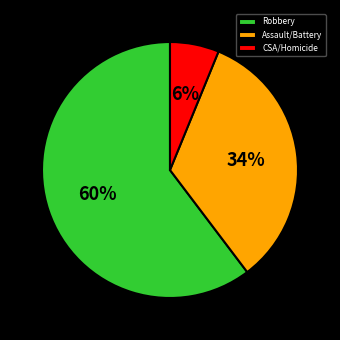

Do CSA/Homicide and Robbery together represent more than half of the pie?

Yes